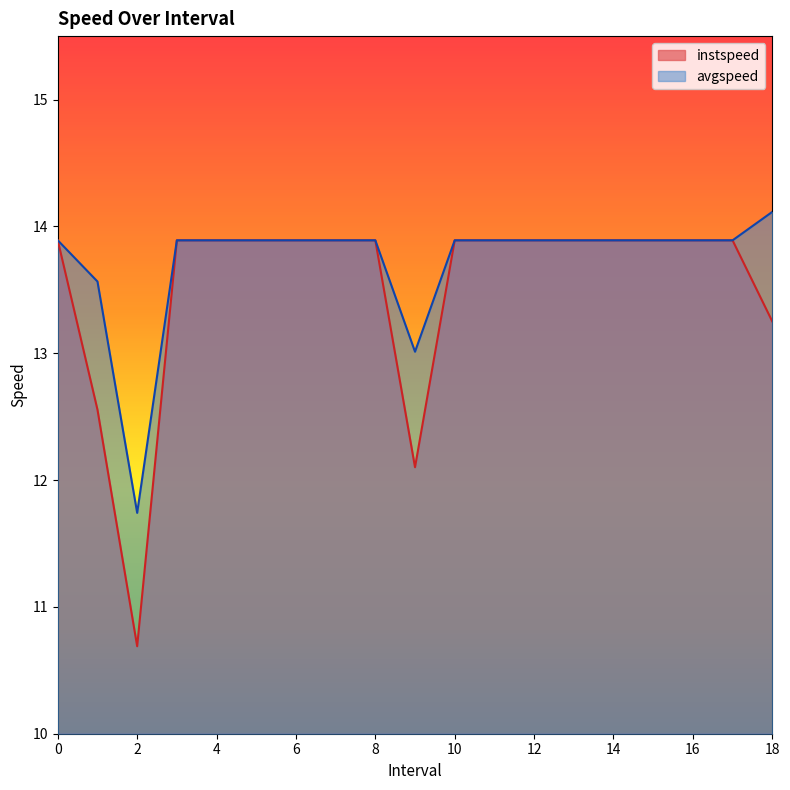

What is the difference between the avgspeed values at 11 and 18.0?

0.2